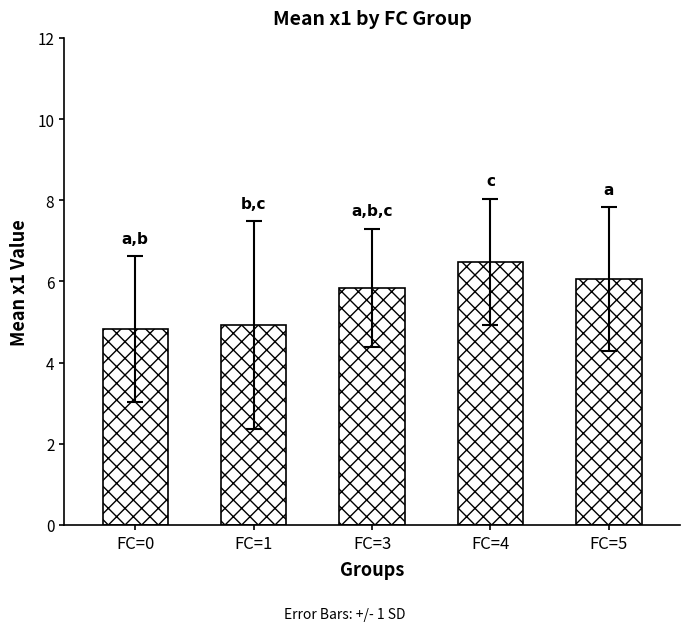

Count the number of values greater than 5.

3